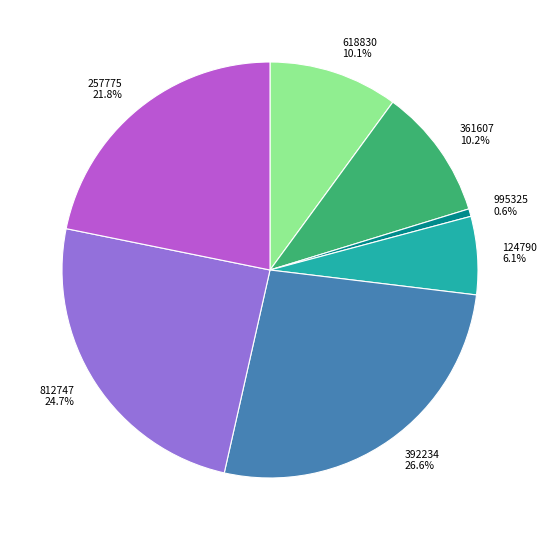

Is there any slice that represents more than half of the pie?

No